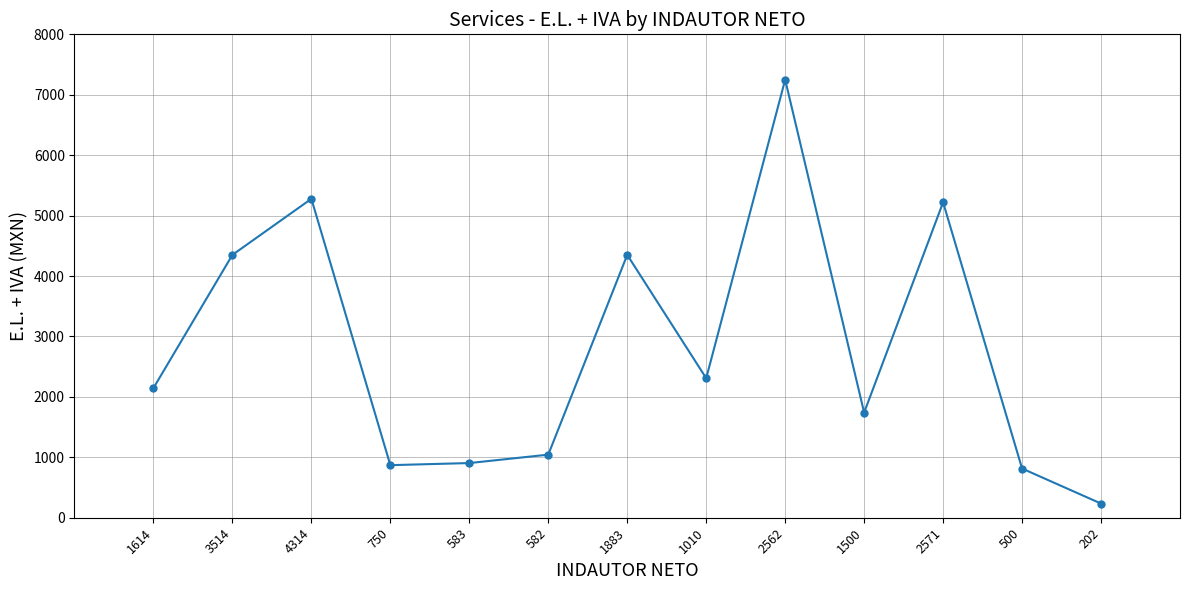

Where is the first local maximum?

4314